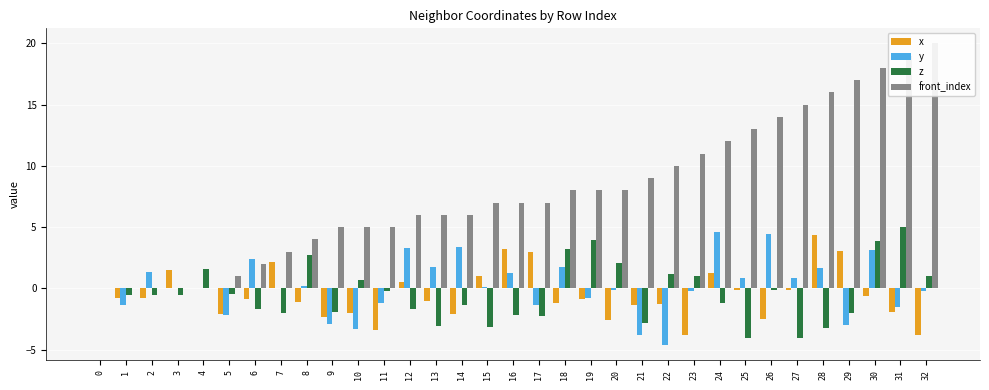

At which label does y reach its peak?

24